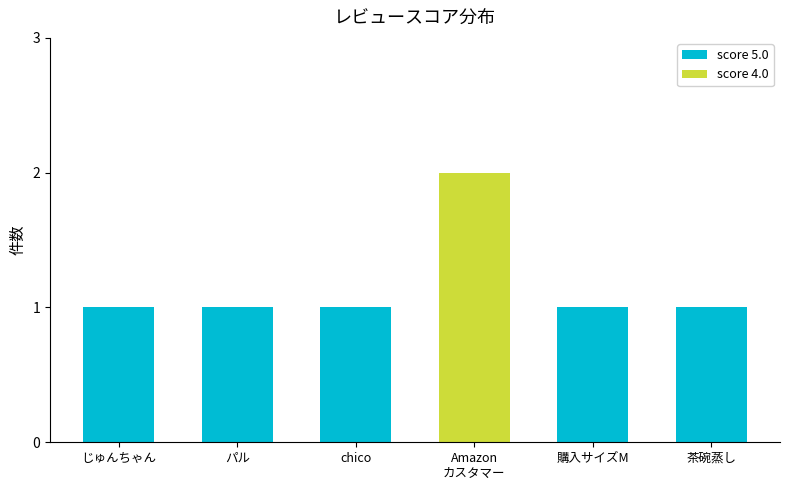

The score 5.0 series shows 1 at 購入サイズM. True or false?

True